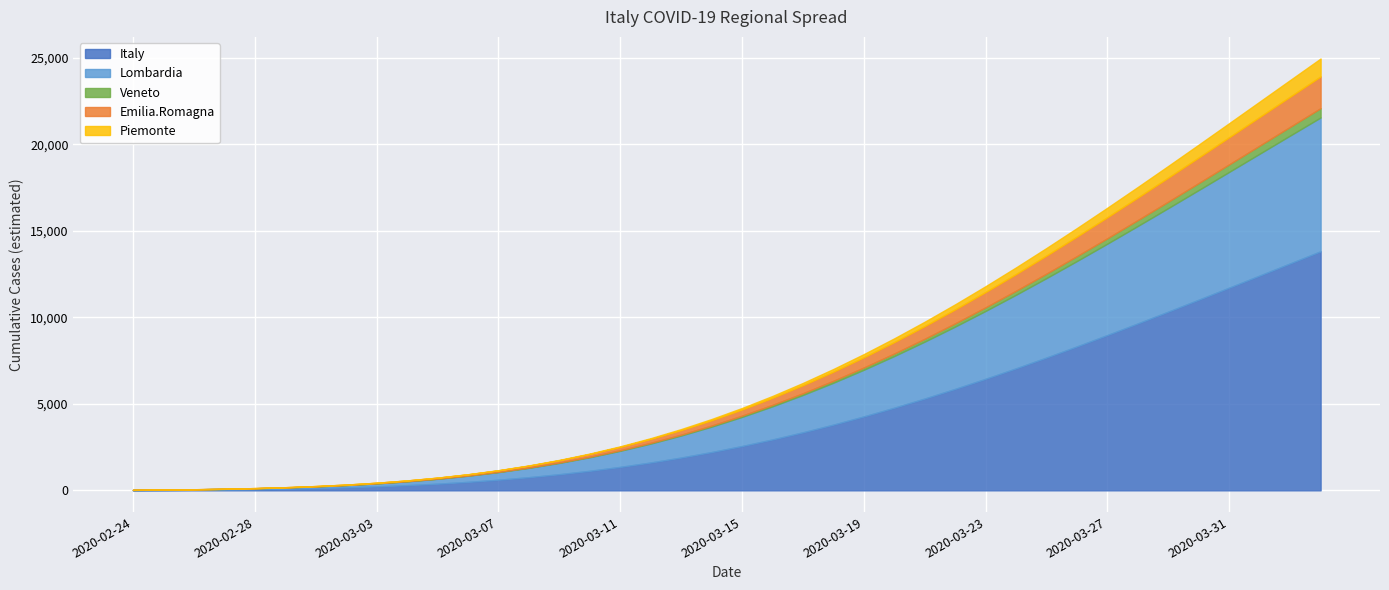

True or false: Veneto has a value of 144.6 at 2020-03-20.

True